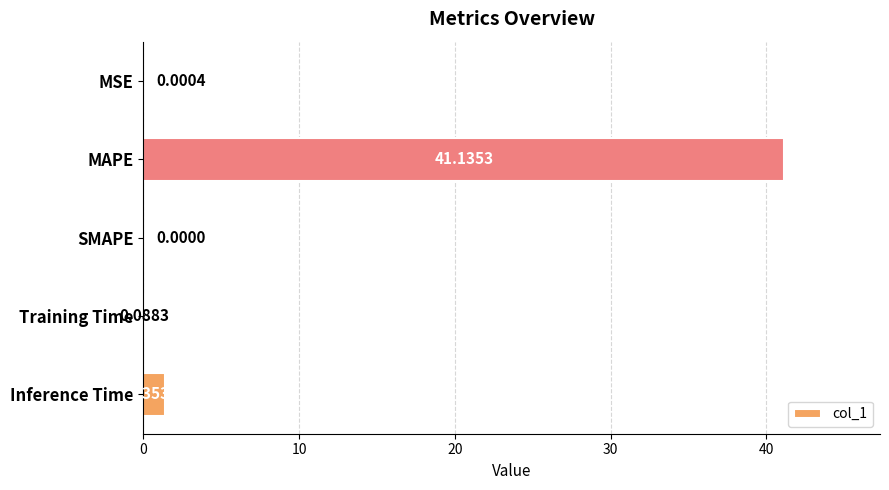

At which category does the chart reach its peak across all series?

MAPE